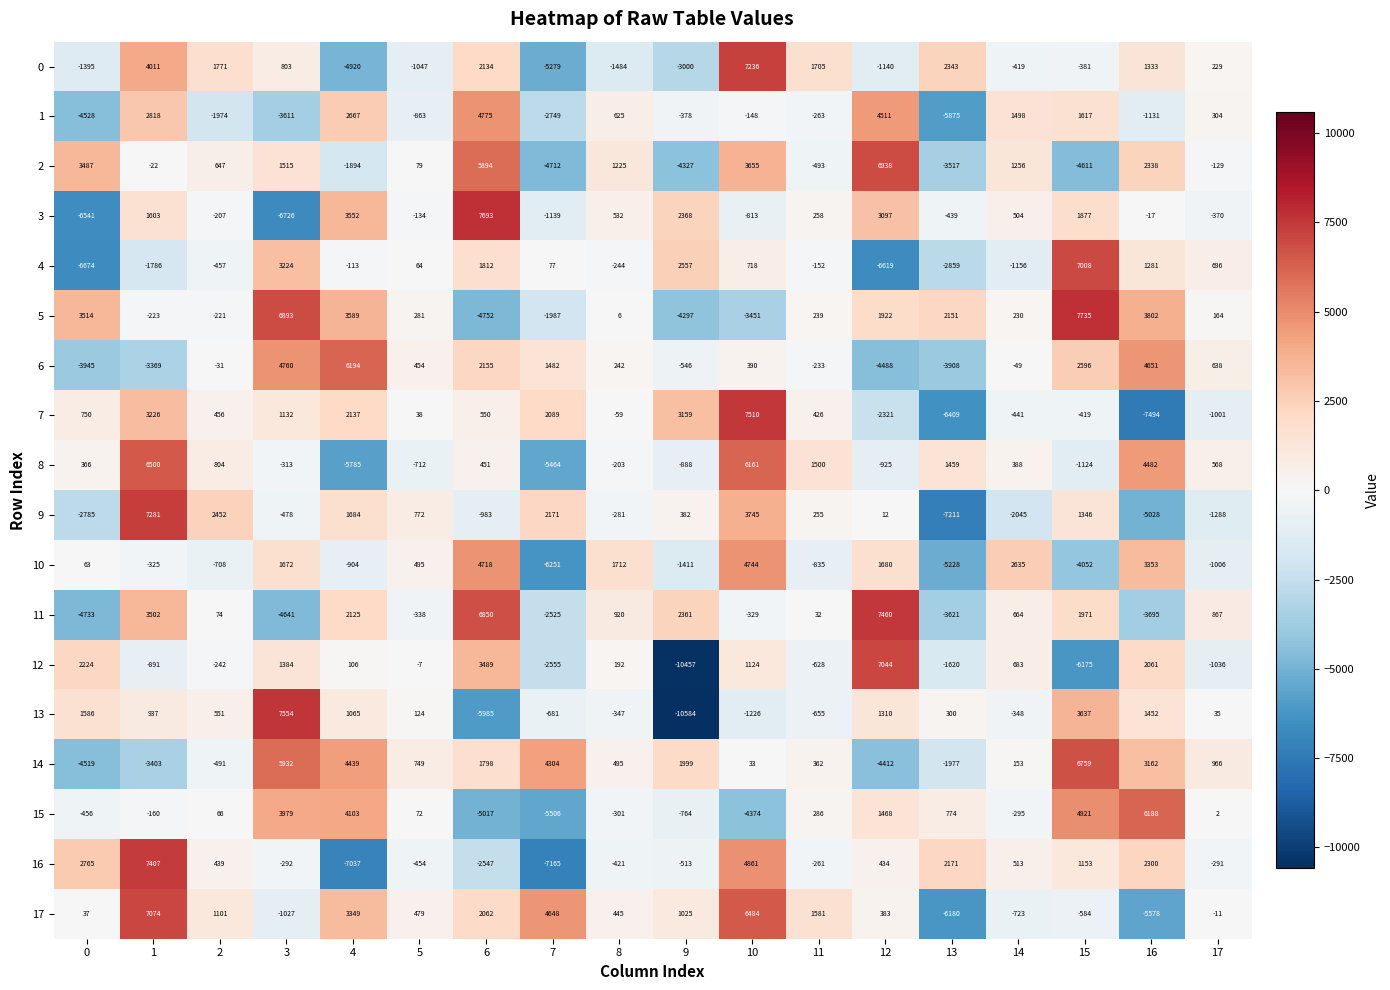

What is the difference between the maximum and minimum values in the 3 series?

14419